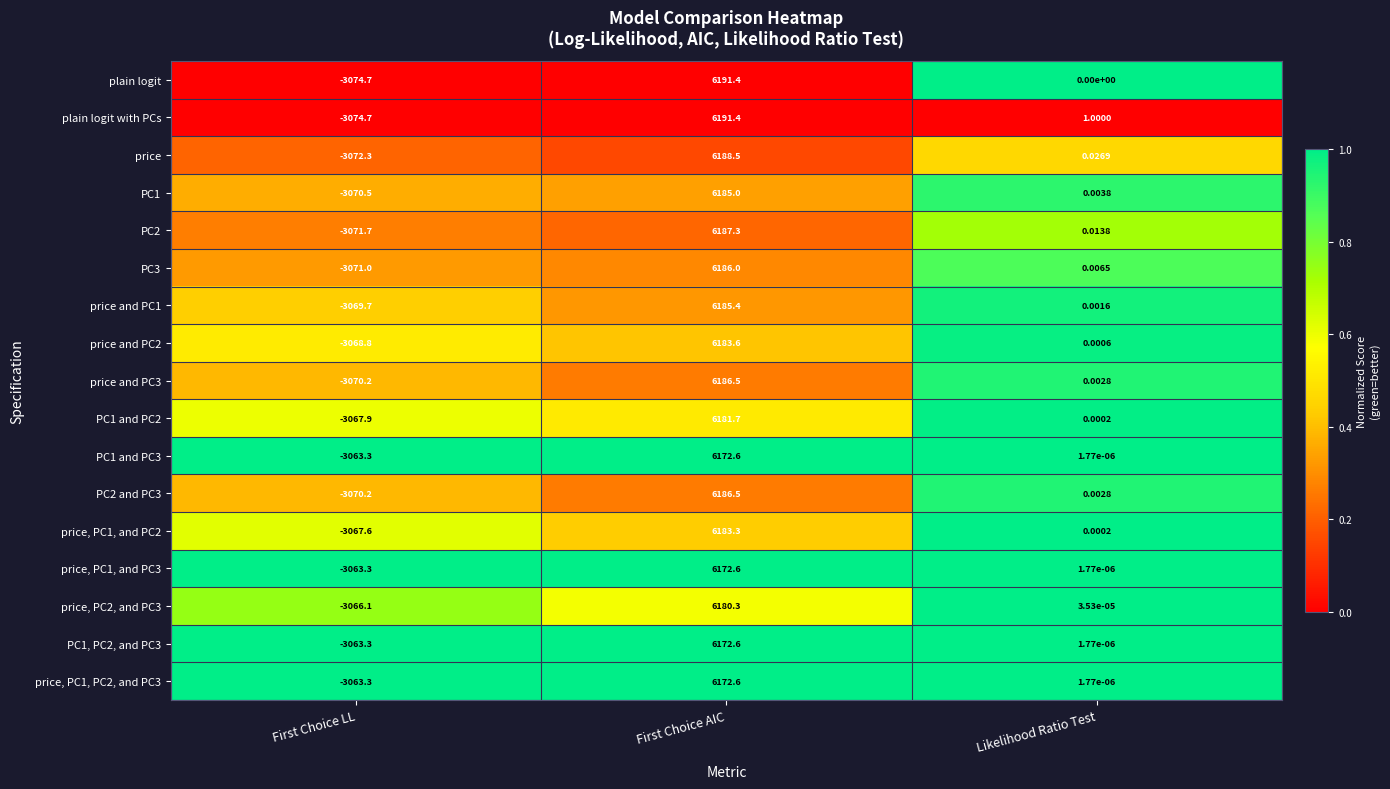

At which label does PC1, PC2, and PC3 reach its peak?

First Choice AIC